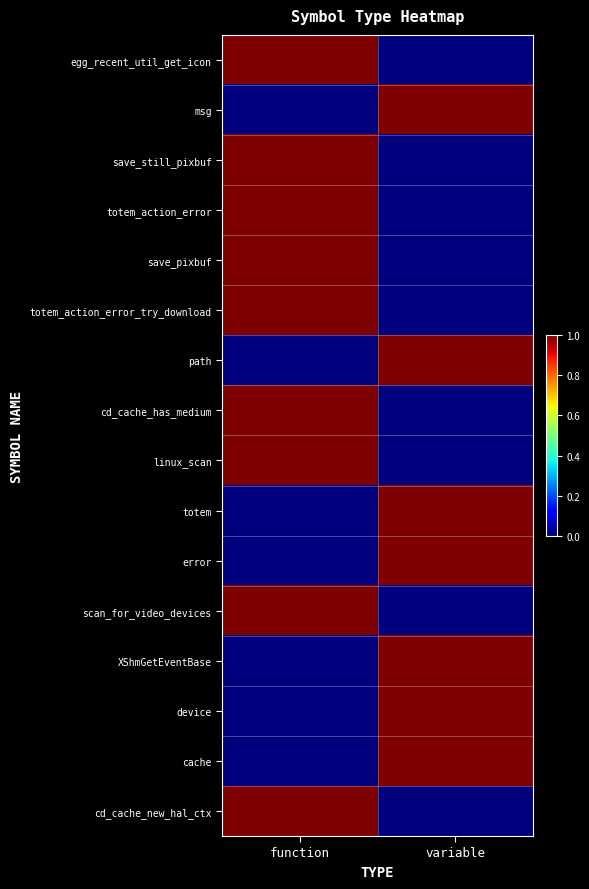

Reading right to left, what are all the values shown in this chart?

egg_recent_util_get_icon: variable=0	function=1
msg: variable=1	function=0
save_still_pixbuf: variable=0	function=1
totem_action_error: variable=0	function=1
save_pixbuf: variable=0	function=1
totem_action_error_try_download: variable=0	function=1
path: variable=1	function=0
cd_cache_has_medium: variable=0	function=1
linux_scan: variable=0	function=1
totem: variable=1	function=0
error: variable=1	function=0
scan_for_video_devices: variable=0	function=1
XShmGetEventBase: variable=1	function=0
device: variable=1	function=0
cache: variable=1	function=0
cd_cache_new_hal_ctx: variable=0	function=1